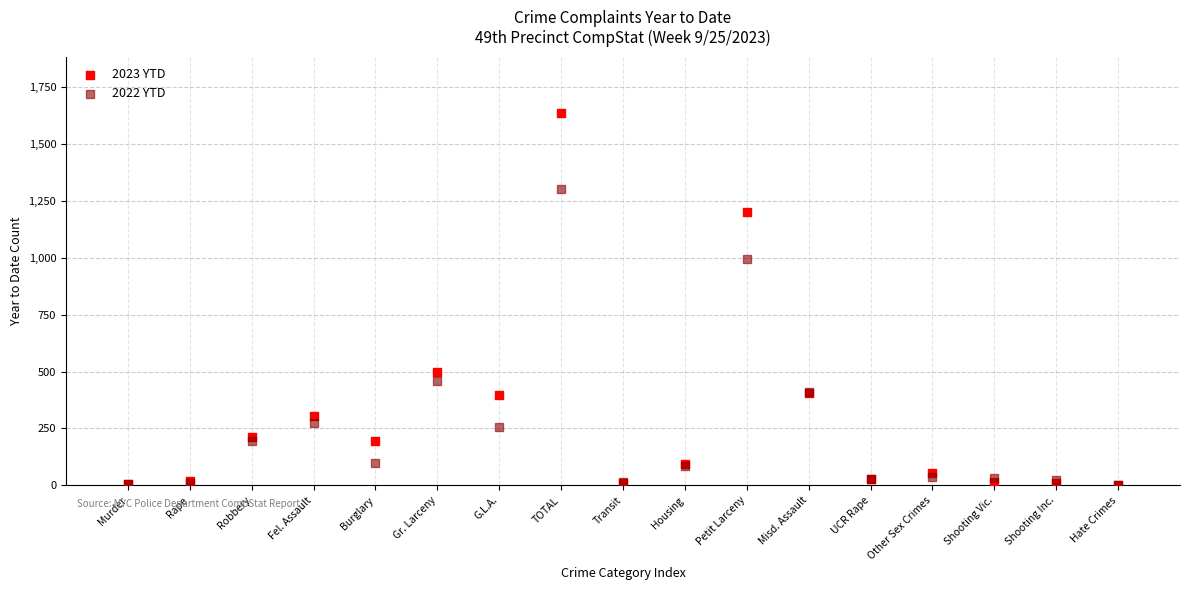

In the 2023 YTD series, what Y value is closest to 819?

499